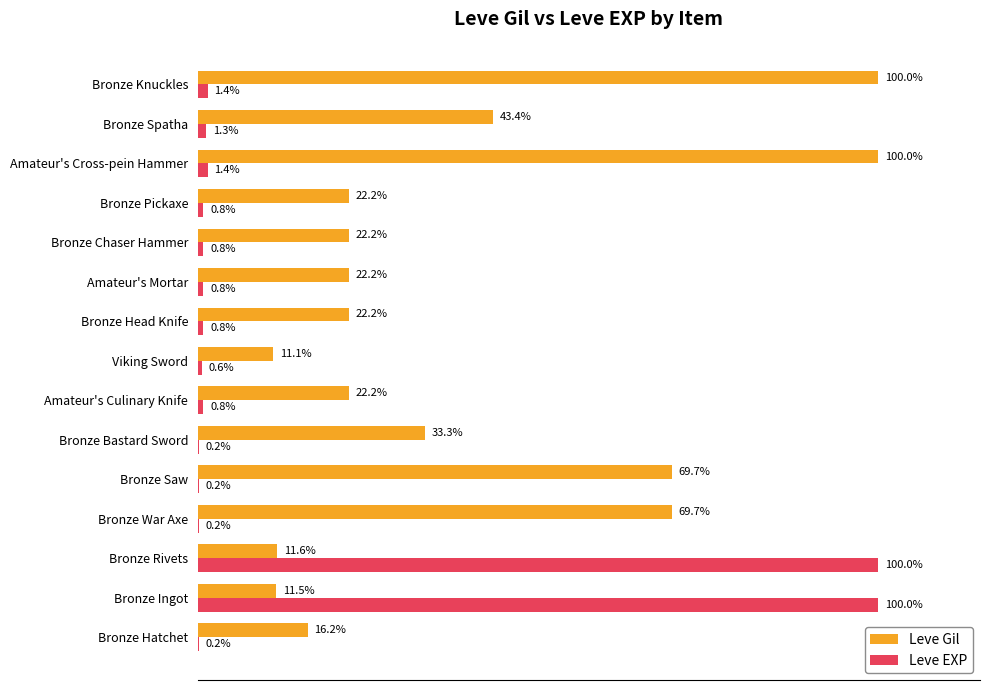

Which series has the largest range (max minus min)?

Leve EXP